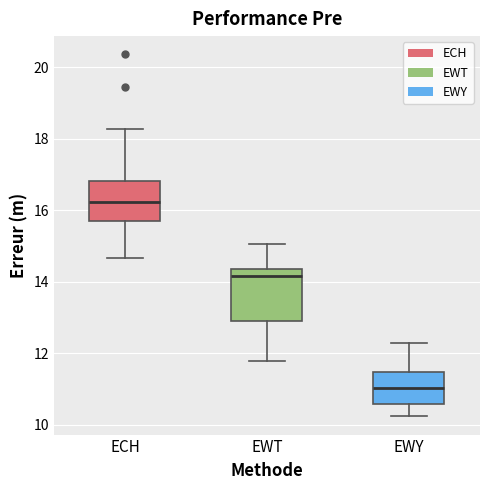

Comparing the boxes themselves (not the whiskers), which one is the tallest?

EWT